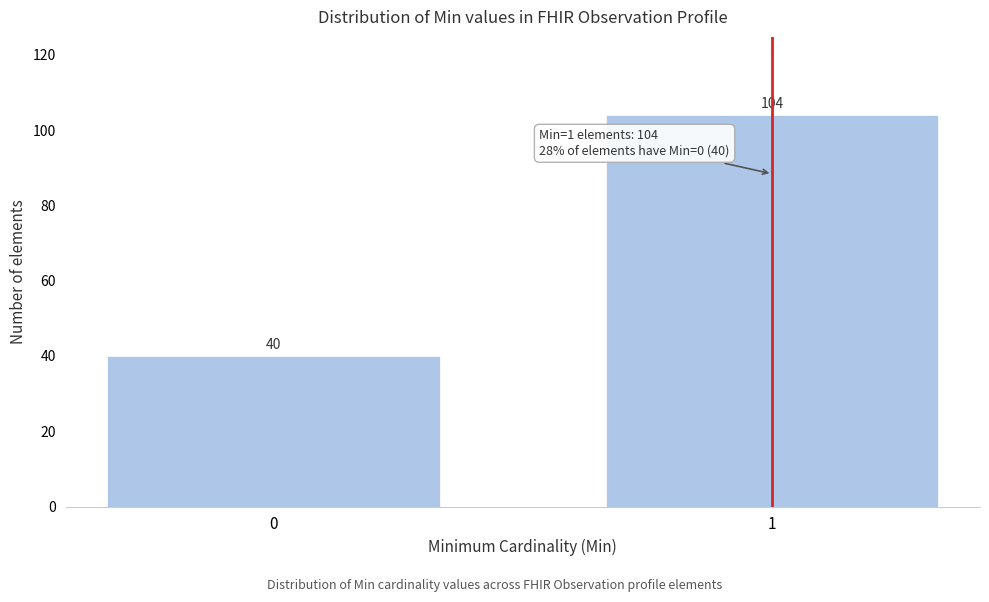

Reading left to right, what are all the values shown in this chart?

0=40	1=104